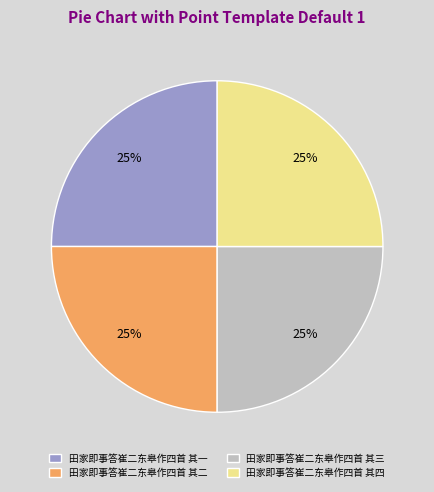

What percentage is the 田家即事答崔二东皋作四首 其一 slice, to the nearest percent?

25%